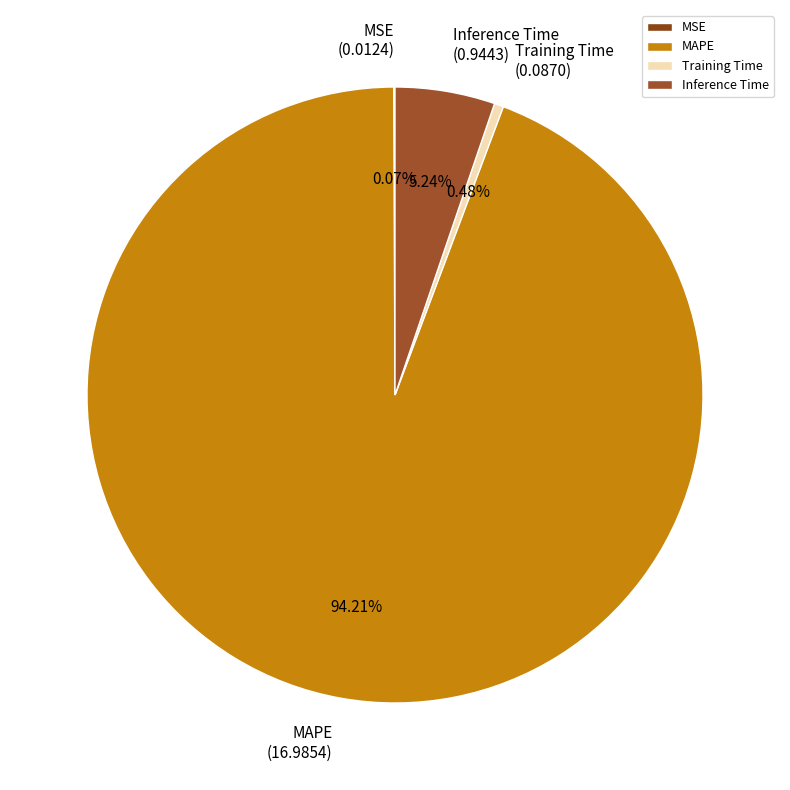

To the nearest percent, what is the difference between the MAPE and Inference Time slice percentages?

89%